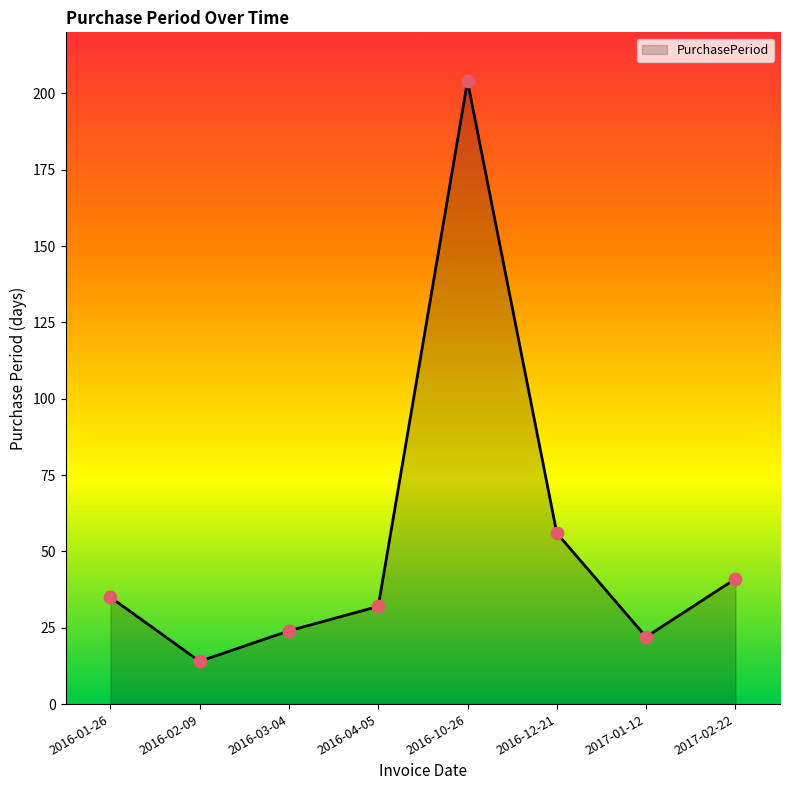

What is the ratio of the value at 2017-02-22 to the value at 2016-12-21?

0.7